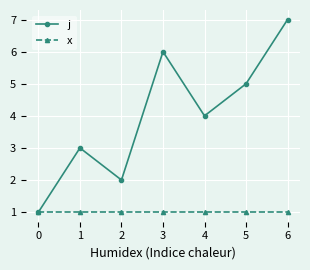

Which series changed the most between 4 and 5?

j